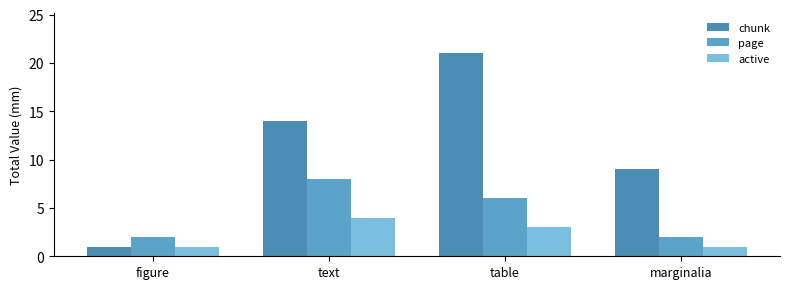

What is the difference between the maximum and second lowest values in the active series?

3